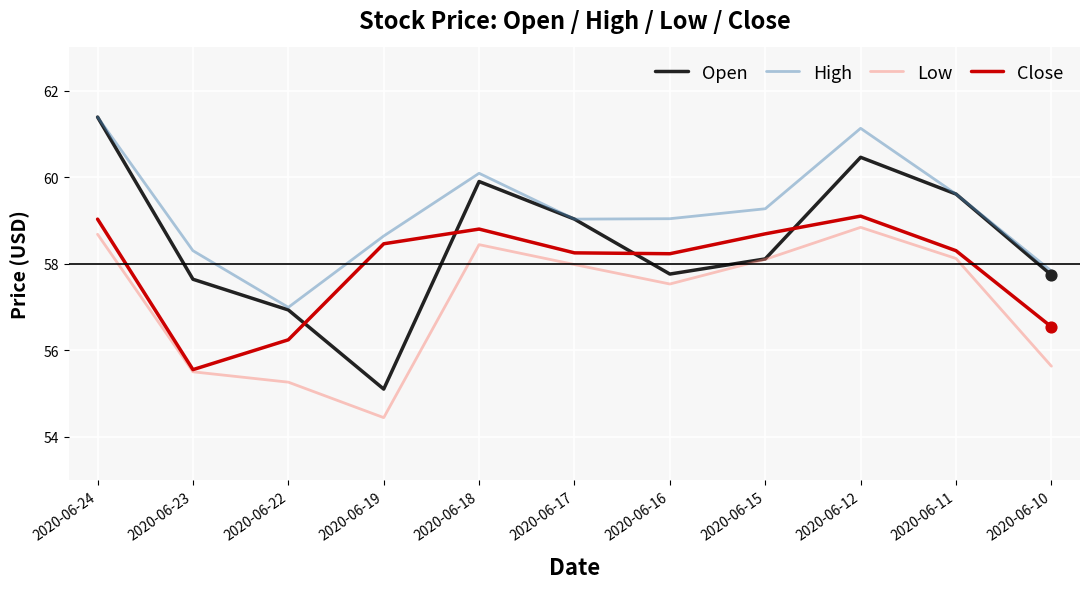

Is the value of Close at 2020-06-11 greater than the value of Low at 2020-06-19?

Yes